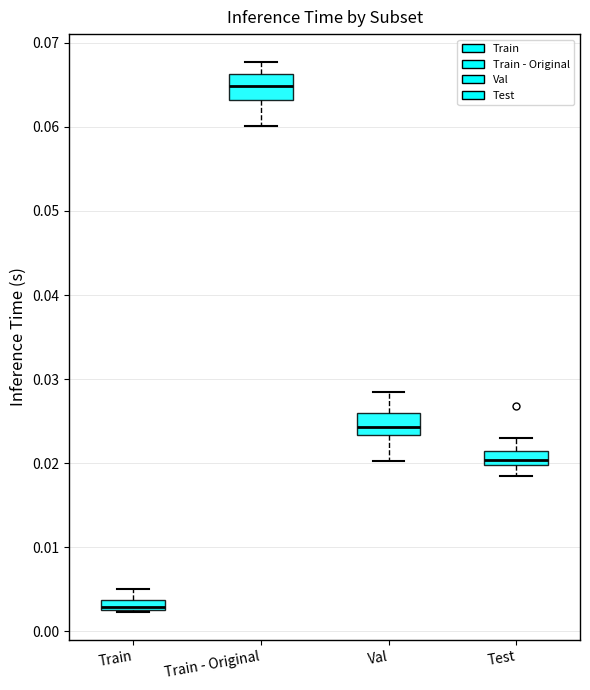

Where is the lower edge of the box for Test on the y-axis? The values are not printed on the chart, so give them approximately, as read against the axis.

0.020